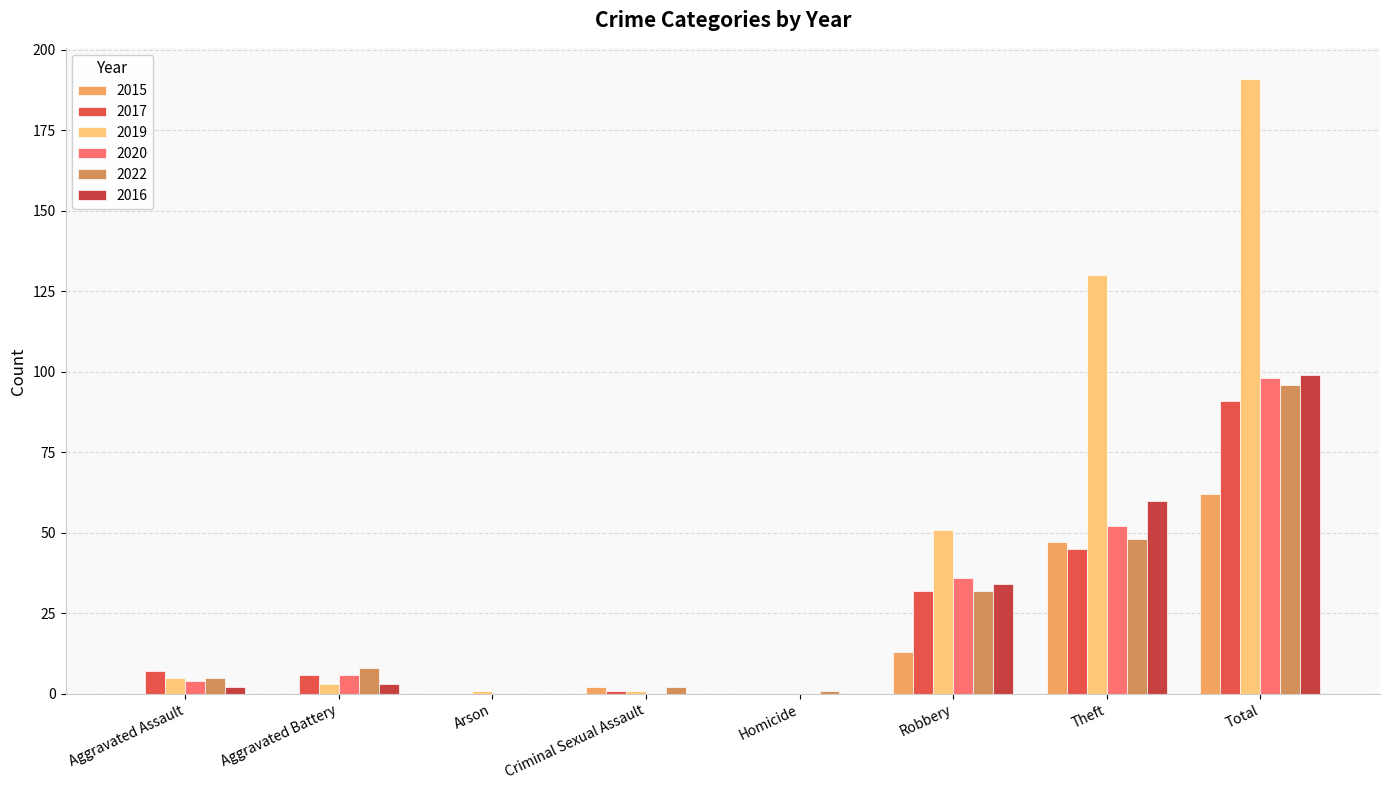

At Arson, list the series in order from largest to smallest.

2019, 2015, 2017, 2020, 2022, 2016